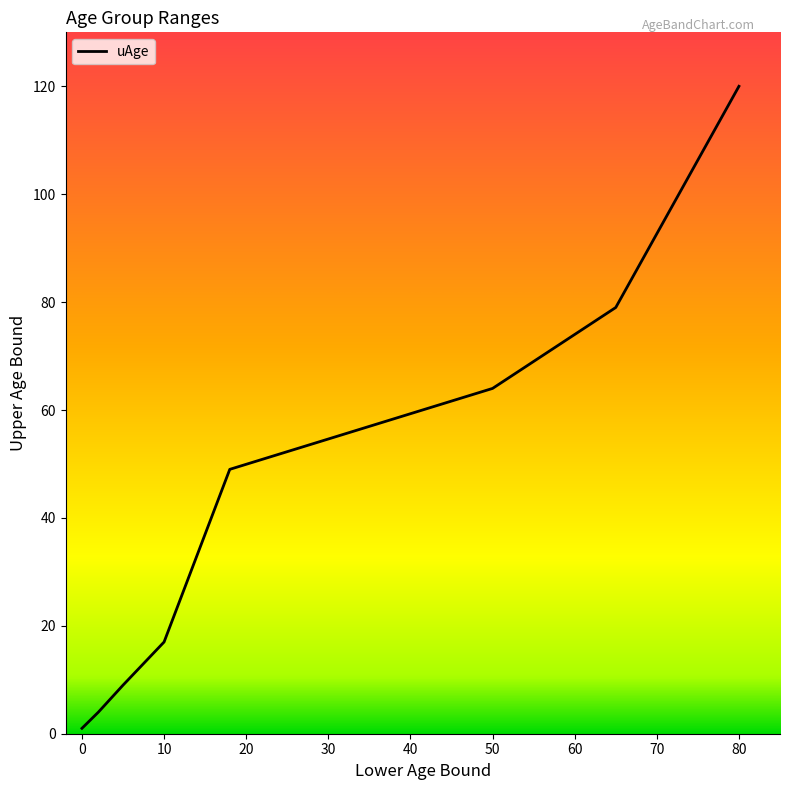

How many lines are shown in the chart?

1